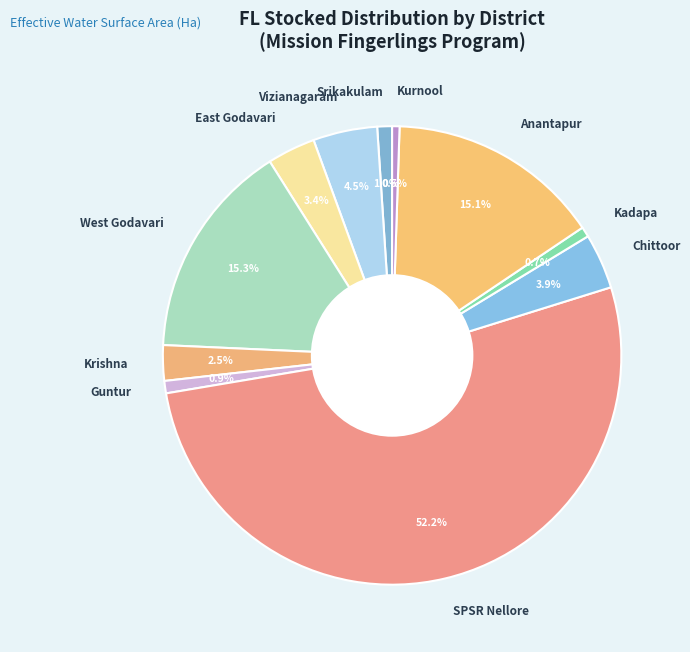

Does any single category account for the majority?

Yes